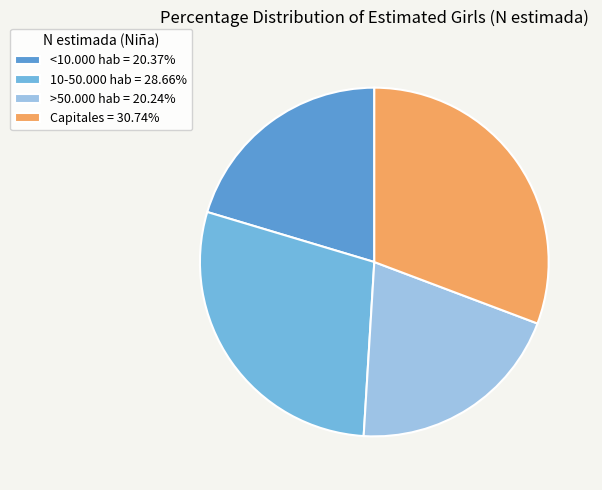

Count the number of slices in the pie.

4